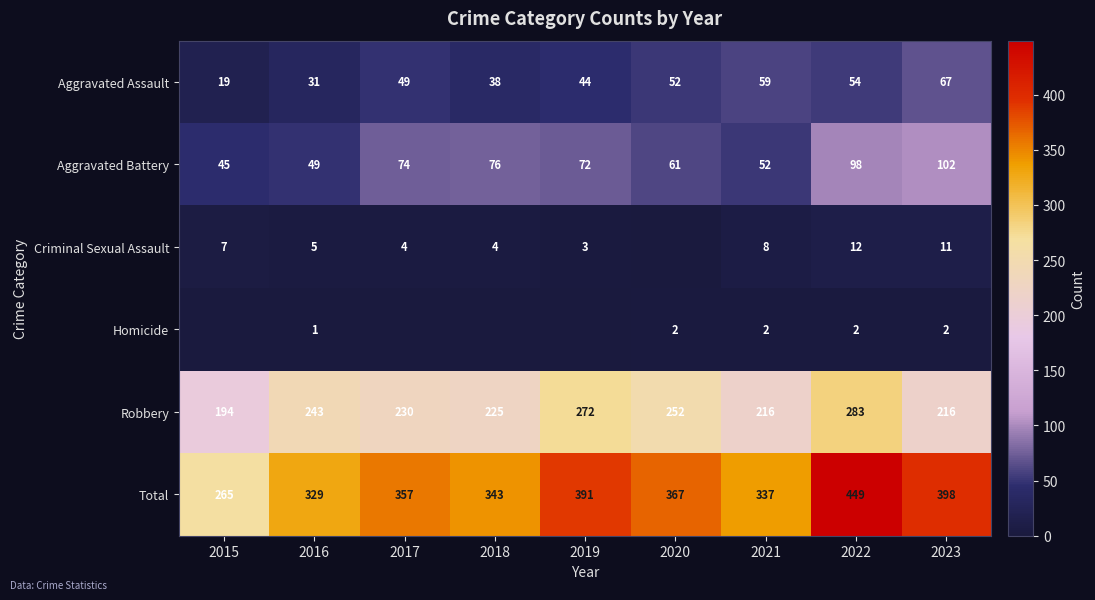

What is the difference between the maximum and second lowest values in the Aggravated Assault series?

36